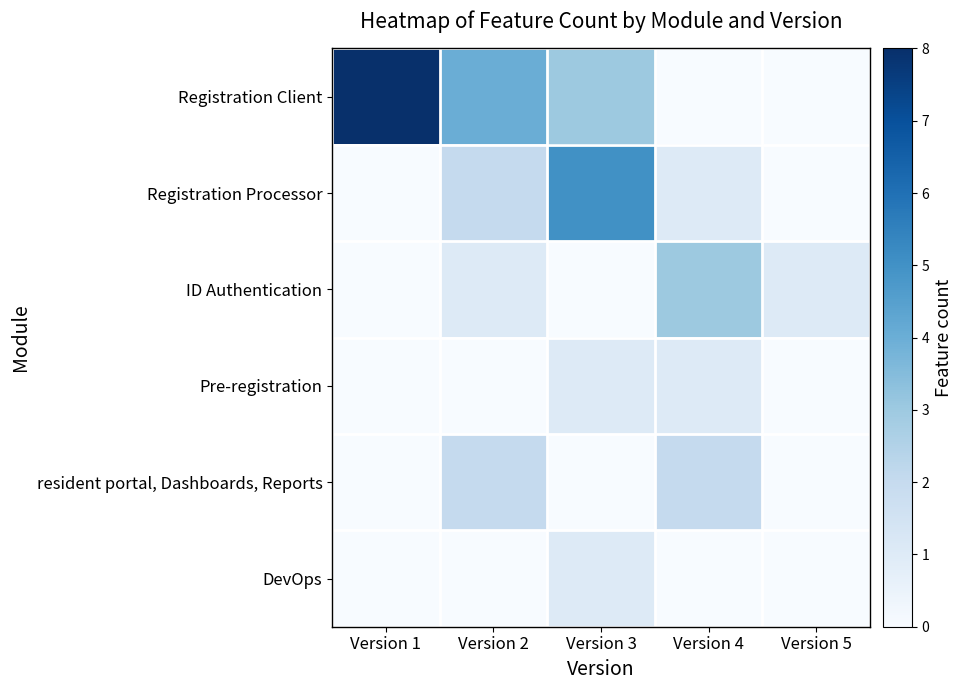

What is the difference between the highest and lowest values at Version 2?

4